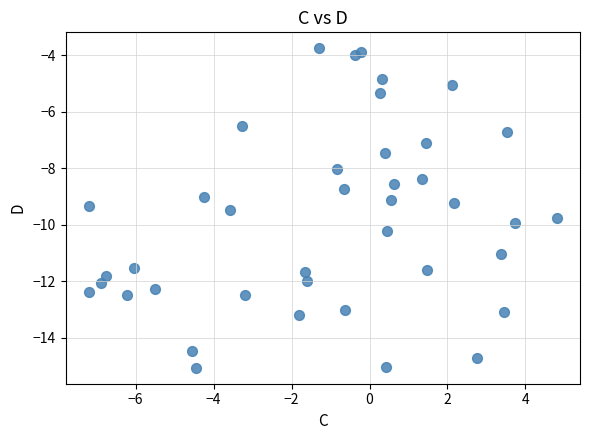

What is the range of X values (max minus min)?

12.0